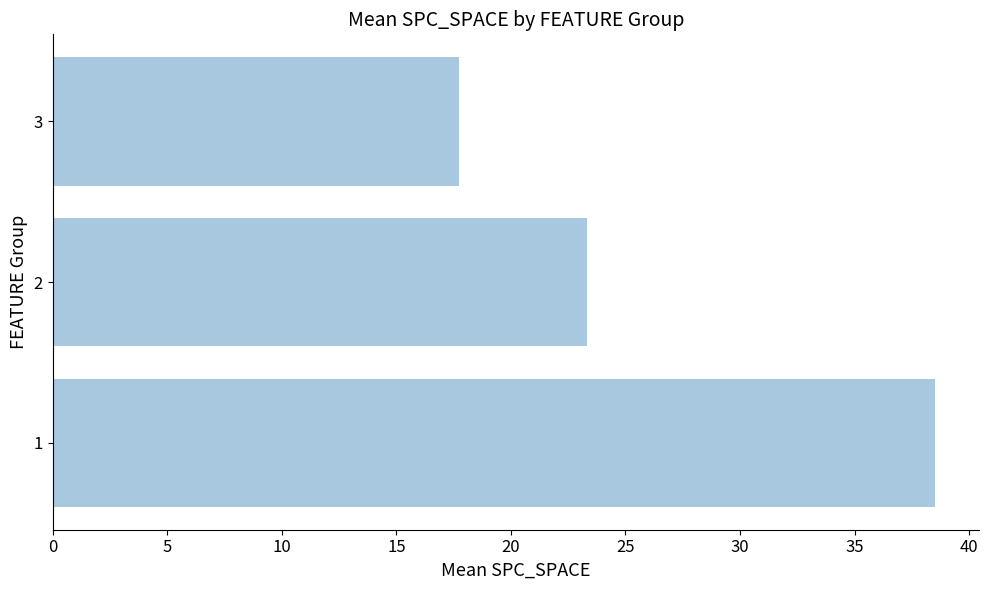

Does the chart contain stacked bars?

No